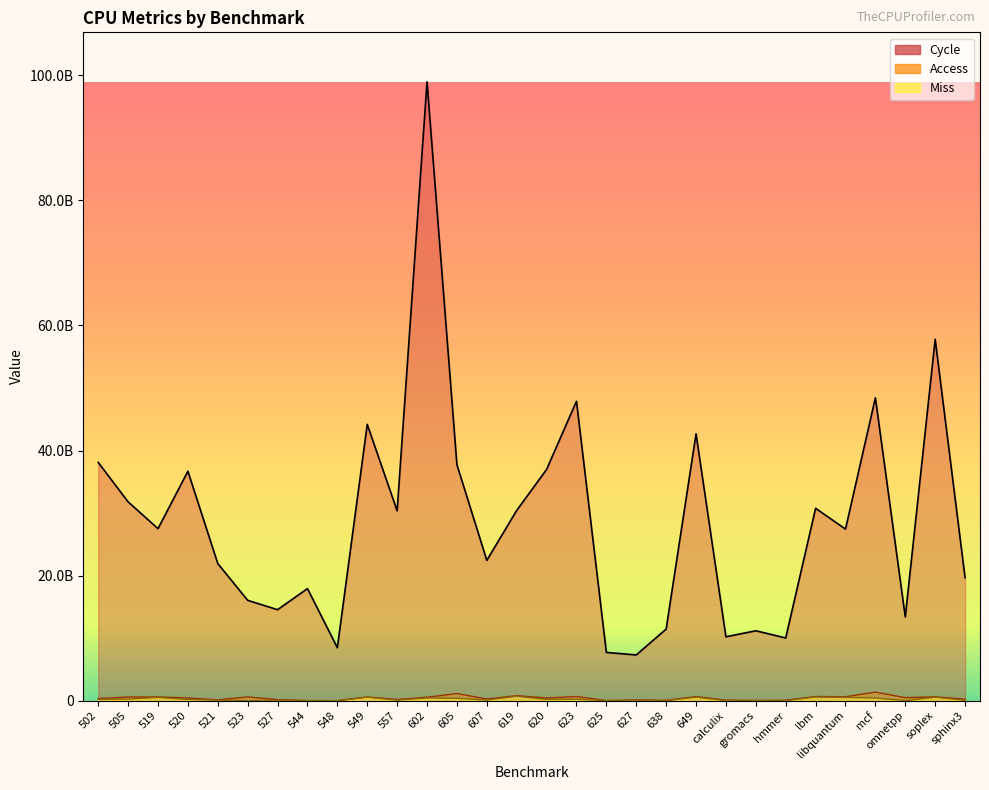

Which series has the largest range (max minus min)?

Cycle